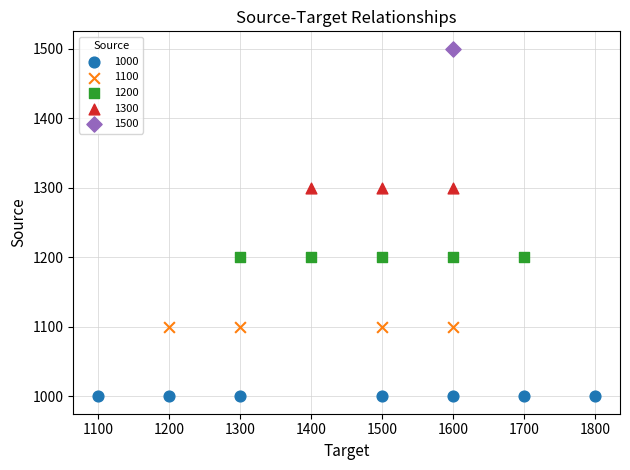

Which series contains the highest Y value?

1500